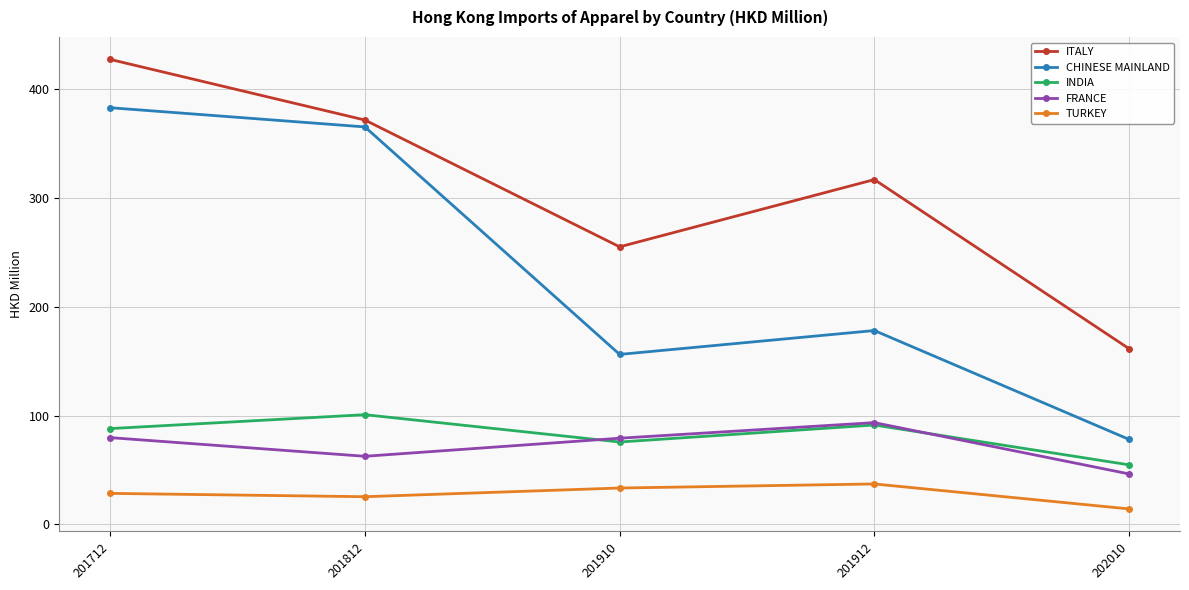

The value of ITALY at 201812 is 86.3. True or false?

False